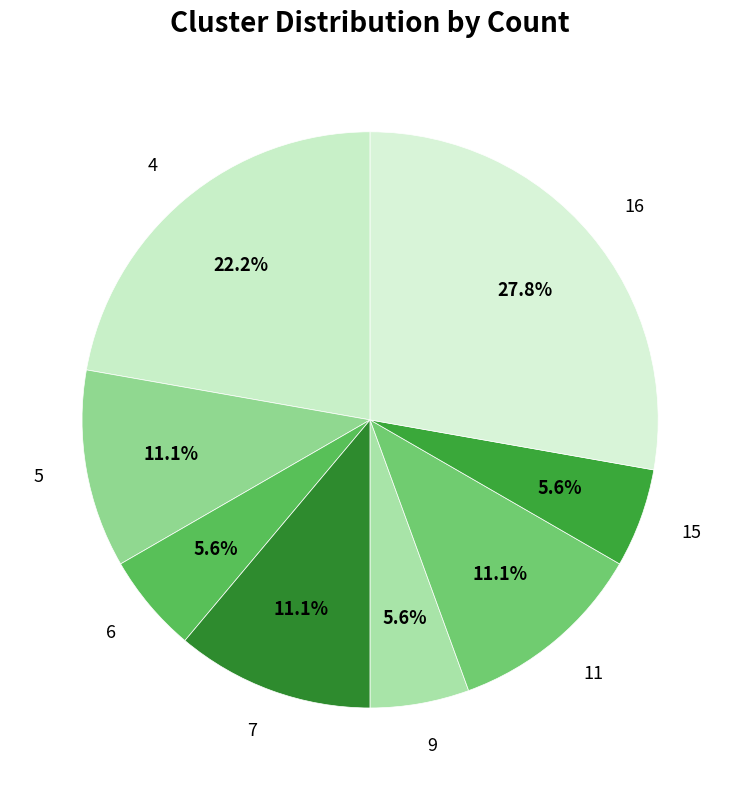

What is the ratio of the value at 15 to the value at 7?

0.5